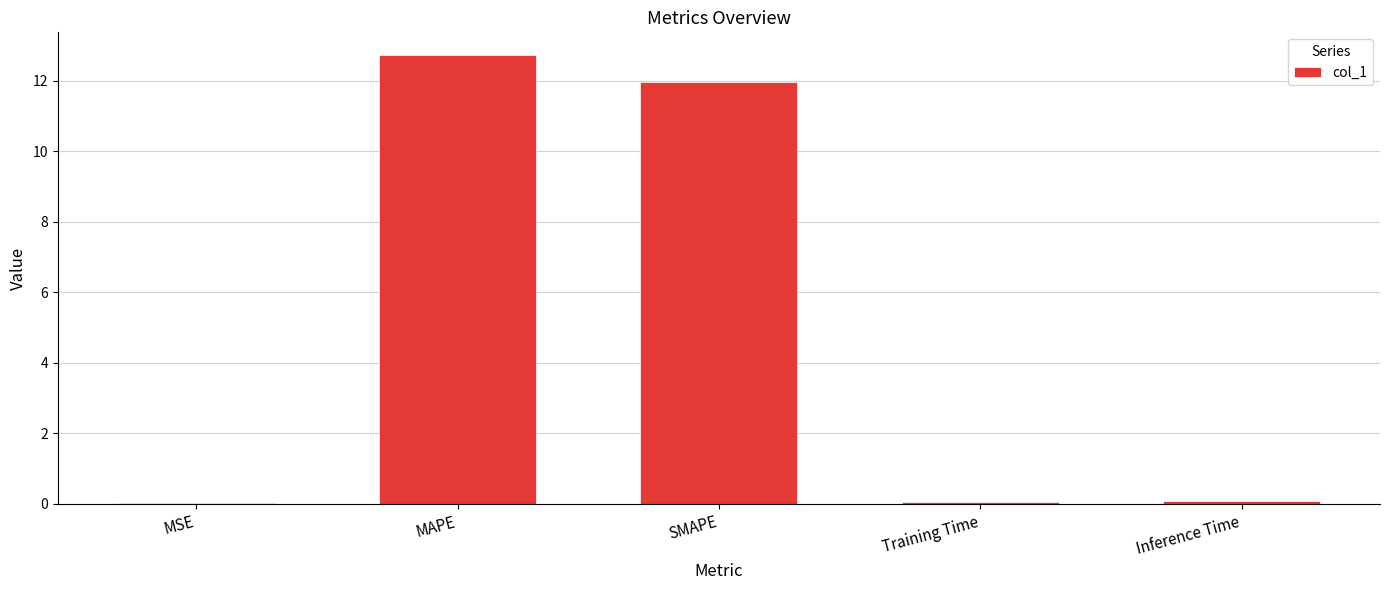

Are the bars grouped side by side (vs. stacked)?

No